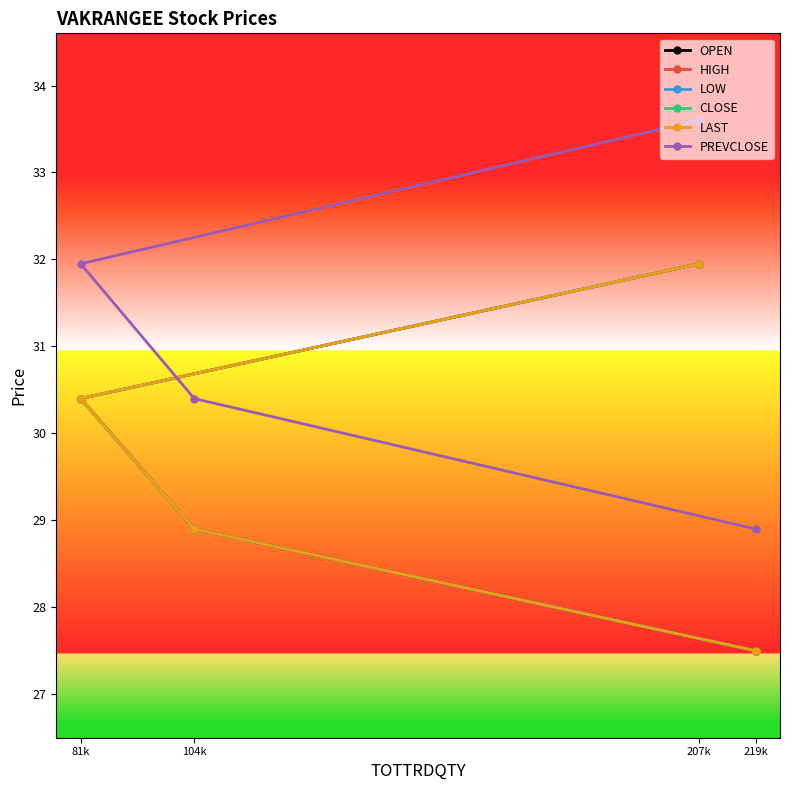

Which series changed the most between 219k and 207k?

PREVCLOSE